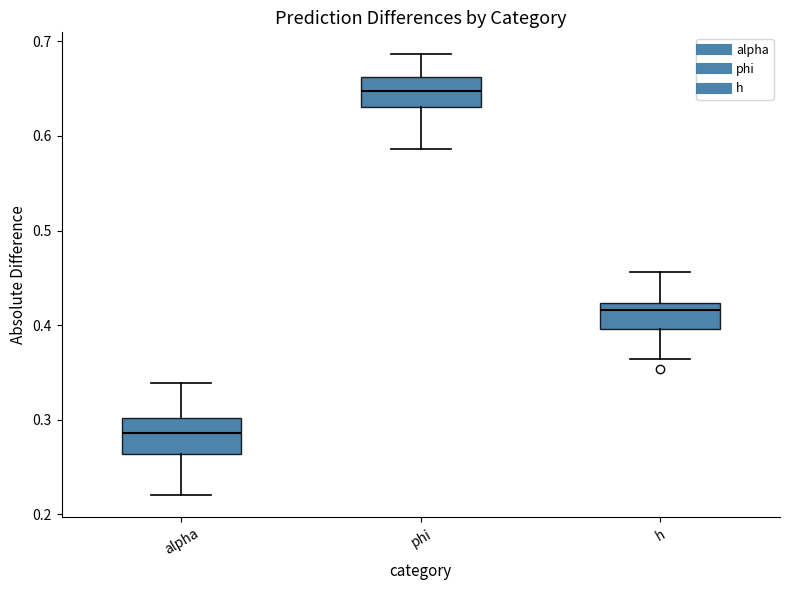

Which box's median line is the highest?

phi